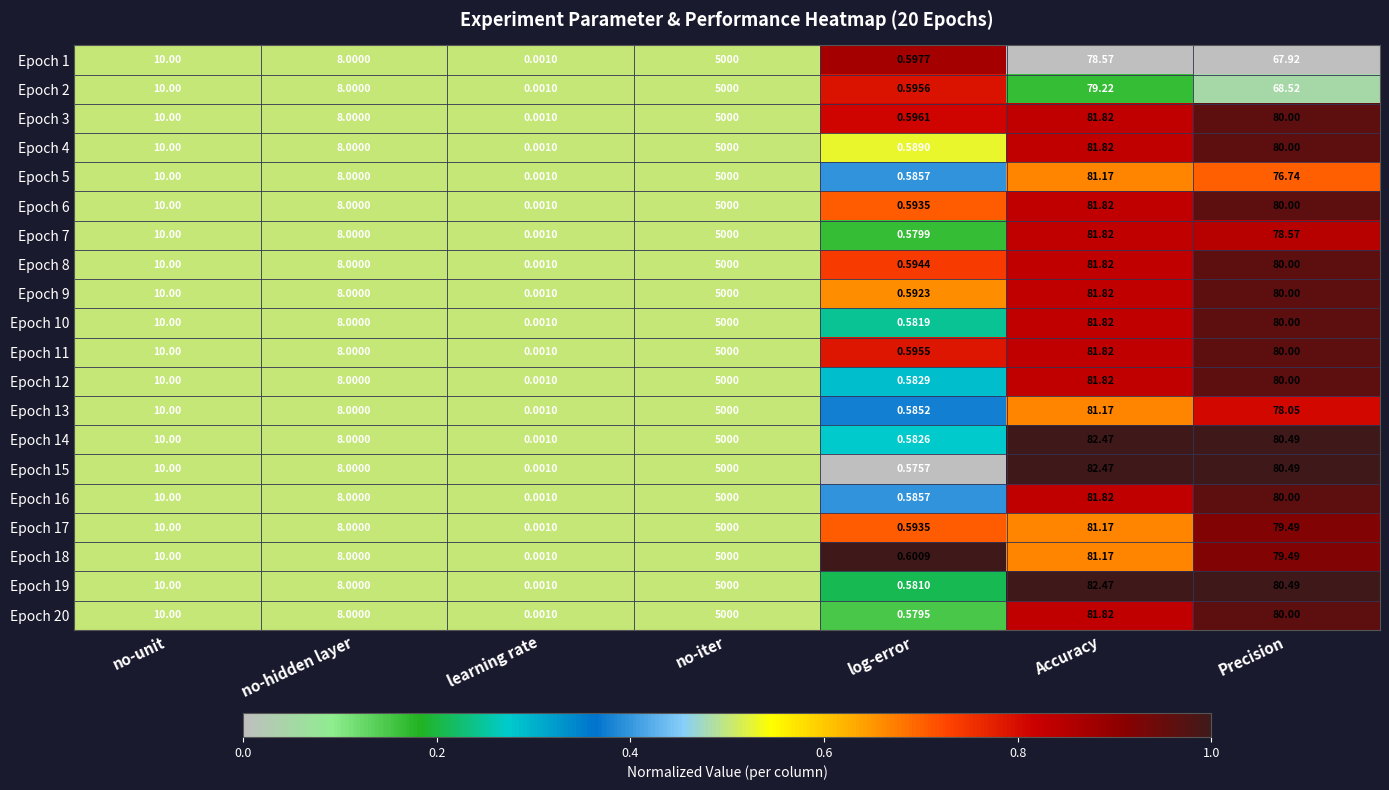

At which category is the sum across all series the highest?

no-iter